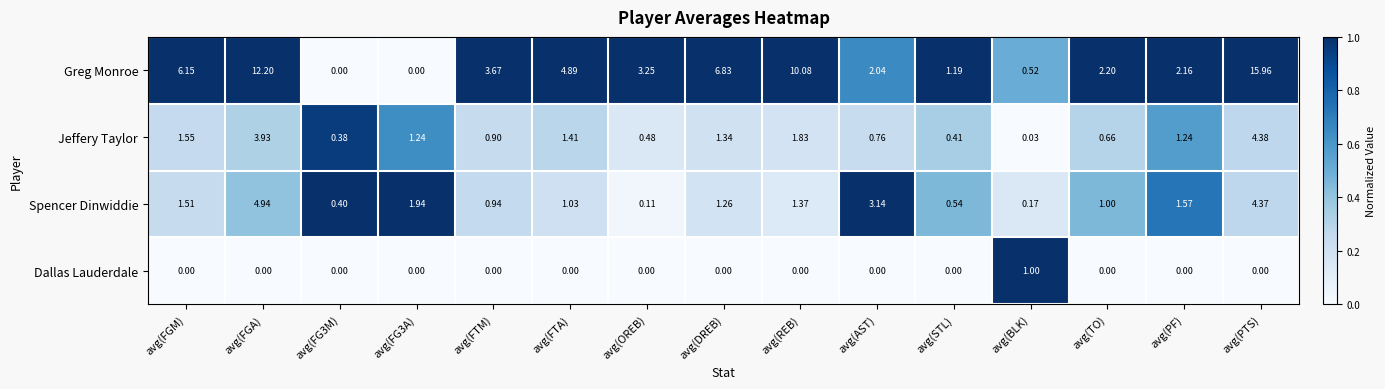

At which label does Jeffery Taylor reach its peak?

avg(PTS)